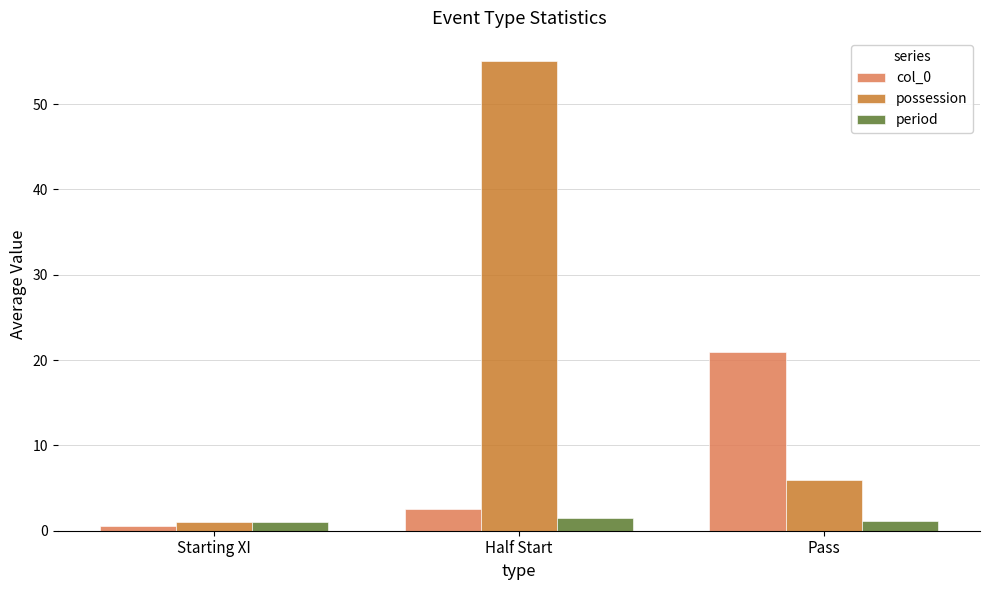

Is it true that possession equals 5.9 at Pass?

True